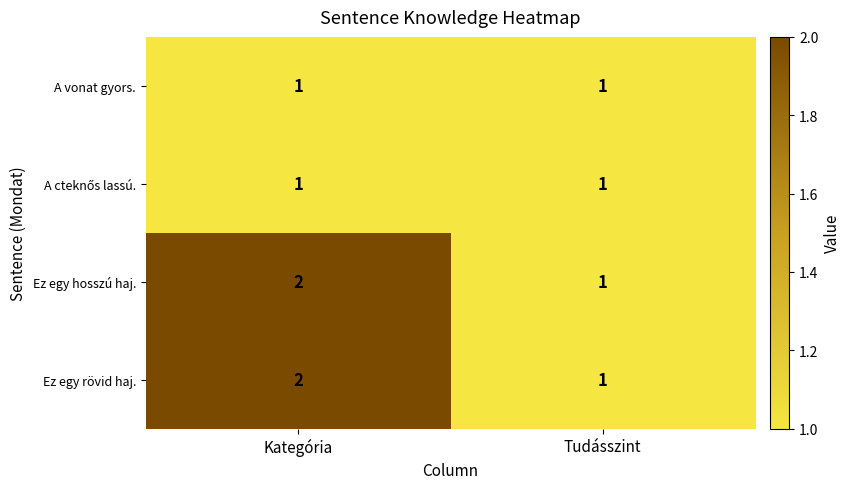

What is the sum of the Ez egy rövid haj. values at Tudásszint and Kategória?

3